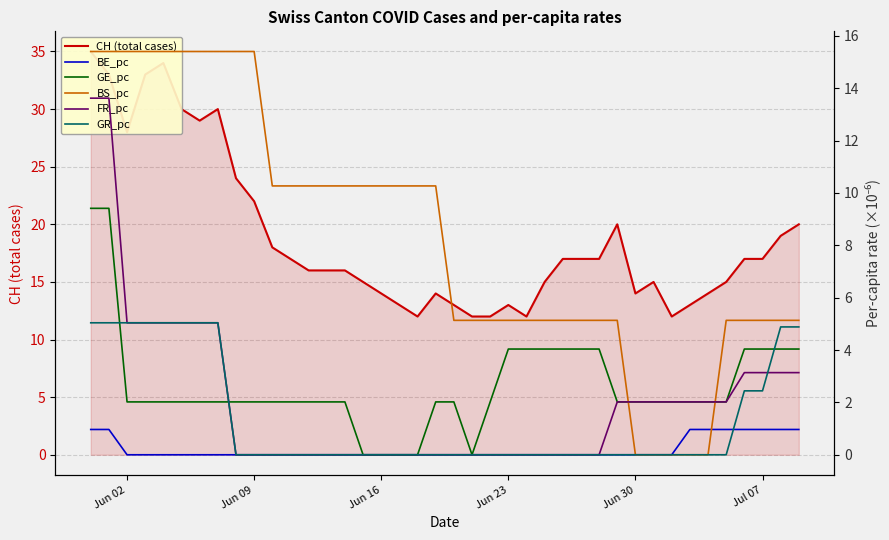

What is the value of the BS_pc point at the 27th from the left?

5.1